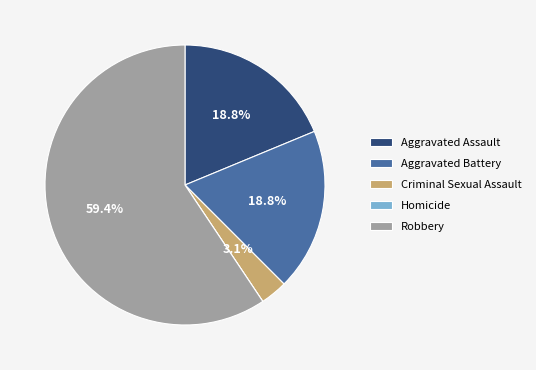

Between Robbery and Criminal Sexual Assault, which is larger?

Robbery